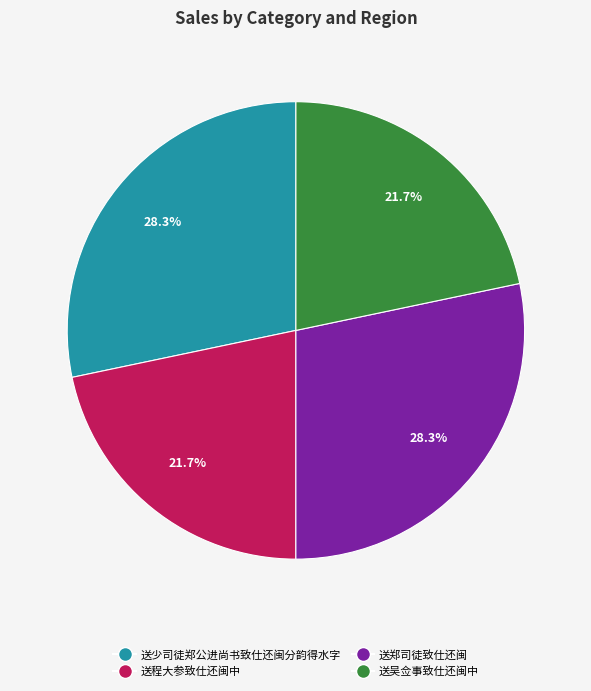

The 送程大参致仕还闽中 slice represents 22% of the pie. True or false?

True